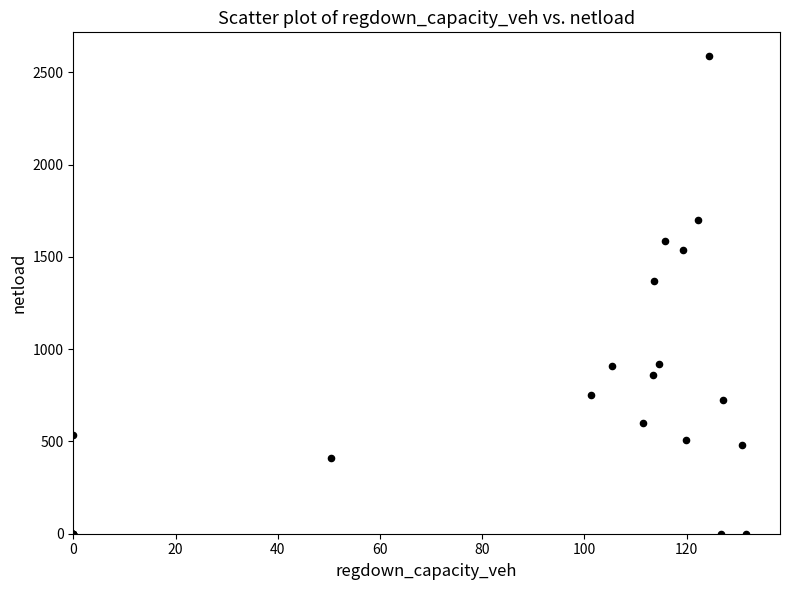

What Y value in the scatter plot is closest to 1293?

1370.0